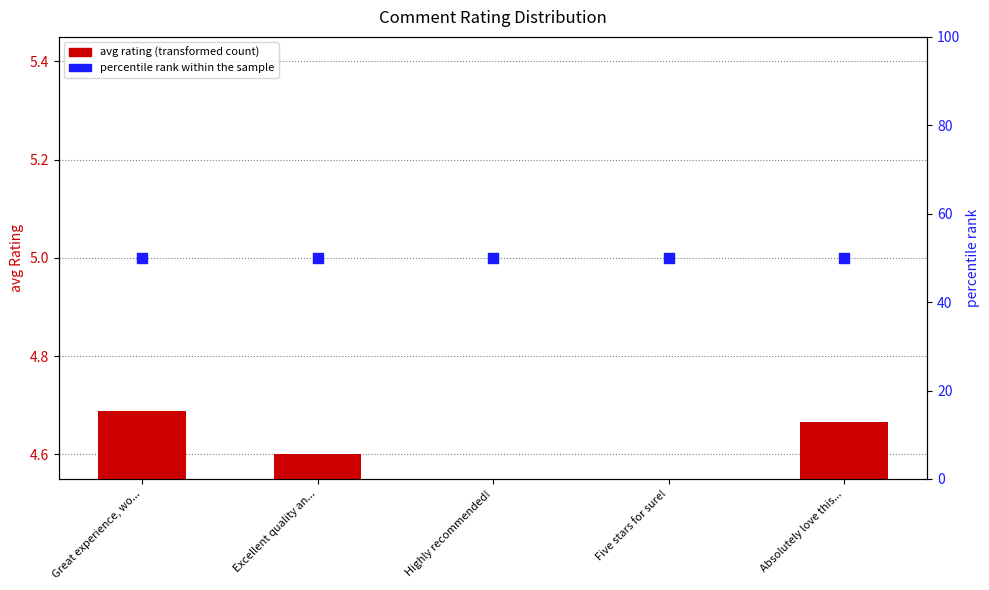

What are all the series names shown in the legend?

avg rating (transformed count), percentile rank within the sample